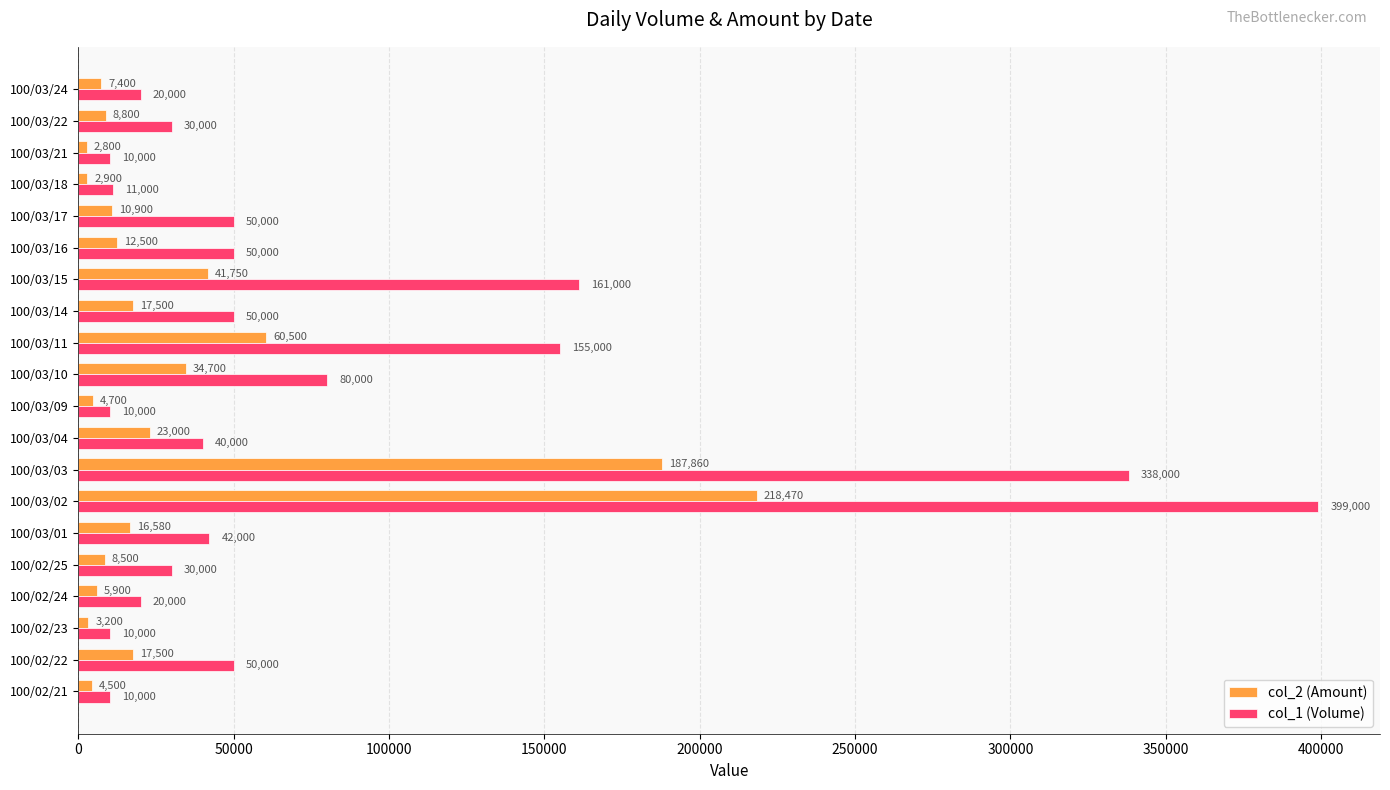

What is the greatest value displayed?

399000